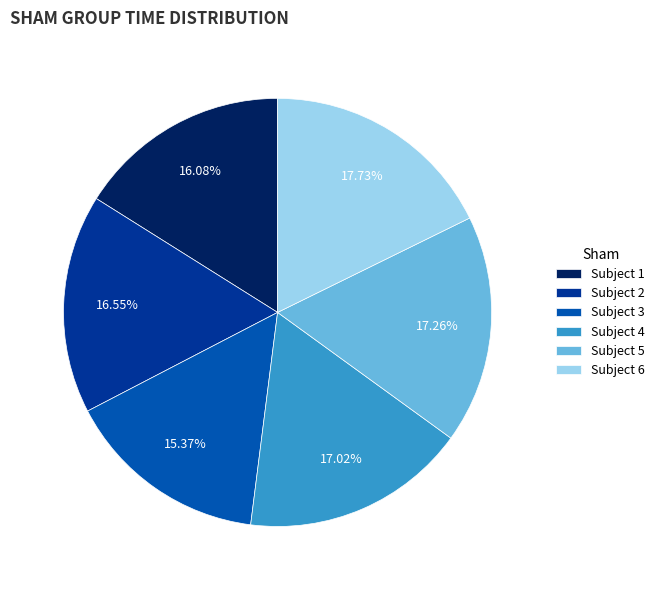

How many slices are in this pie chart?

6